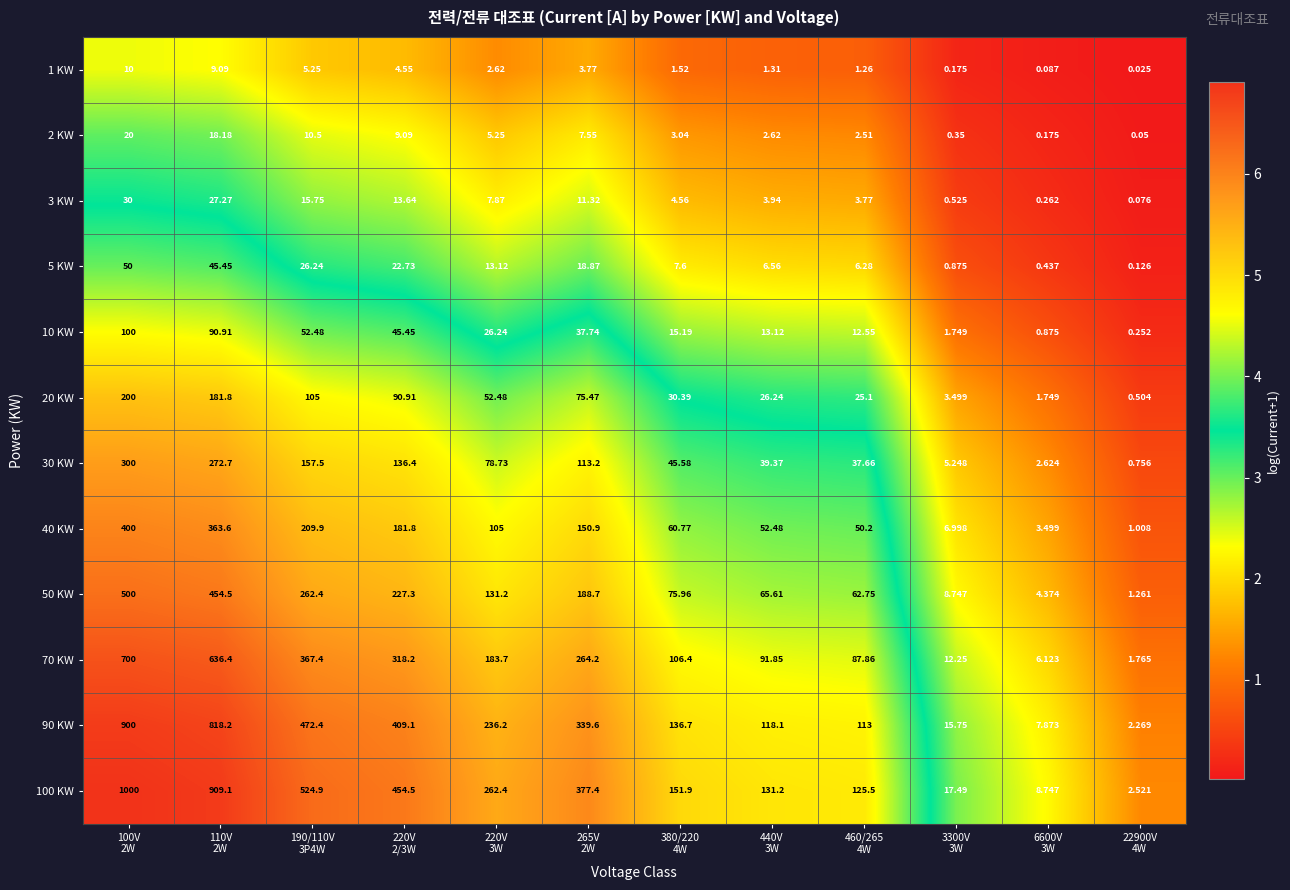

How many categories are shown in the chart?

12